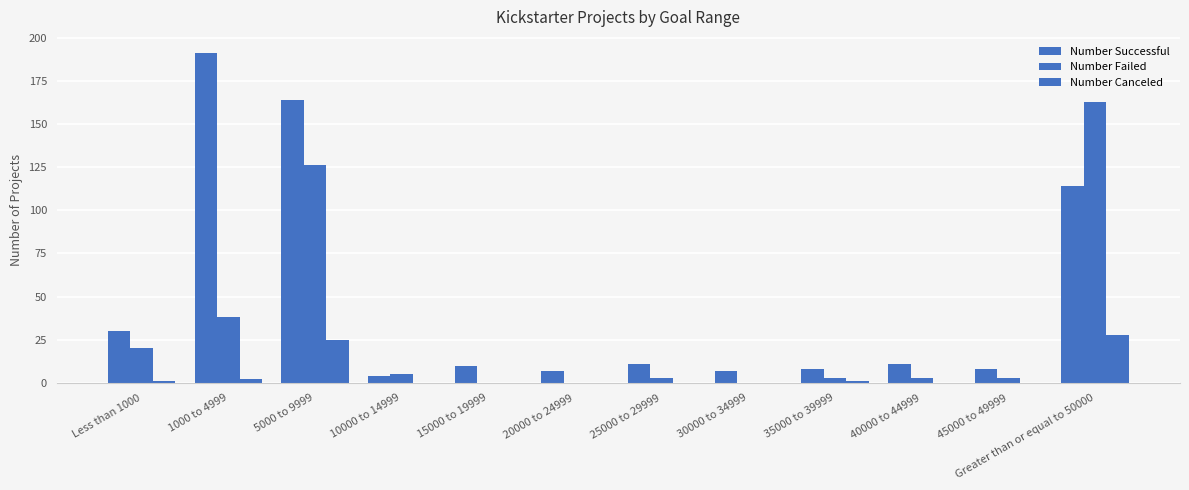

At which category is the sum across all series the highest?

5000 to 9999